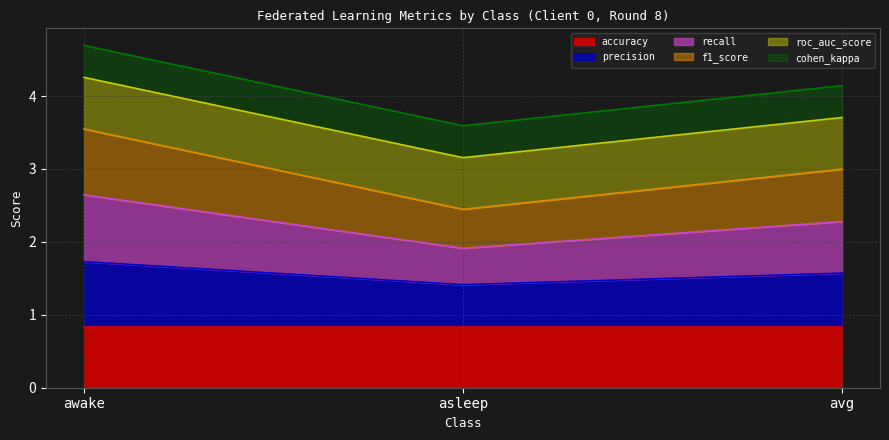

List the labels in order of f1_score value, smallest first.

asleep, avg, awake